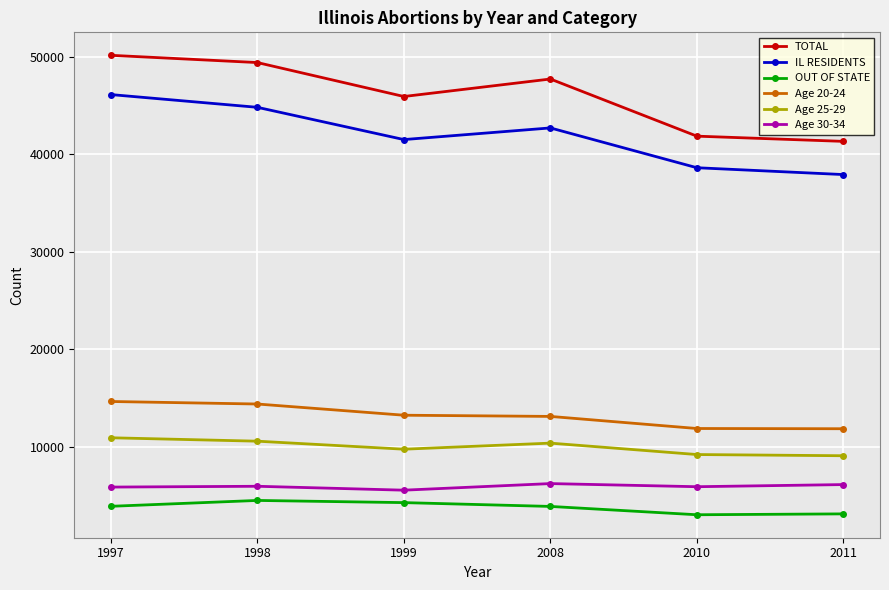

What is the value of the Age 30-34 point at the 1st from the left?

5886